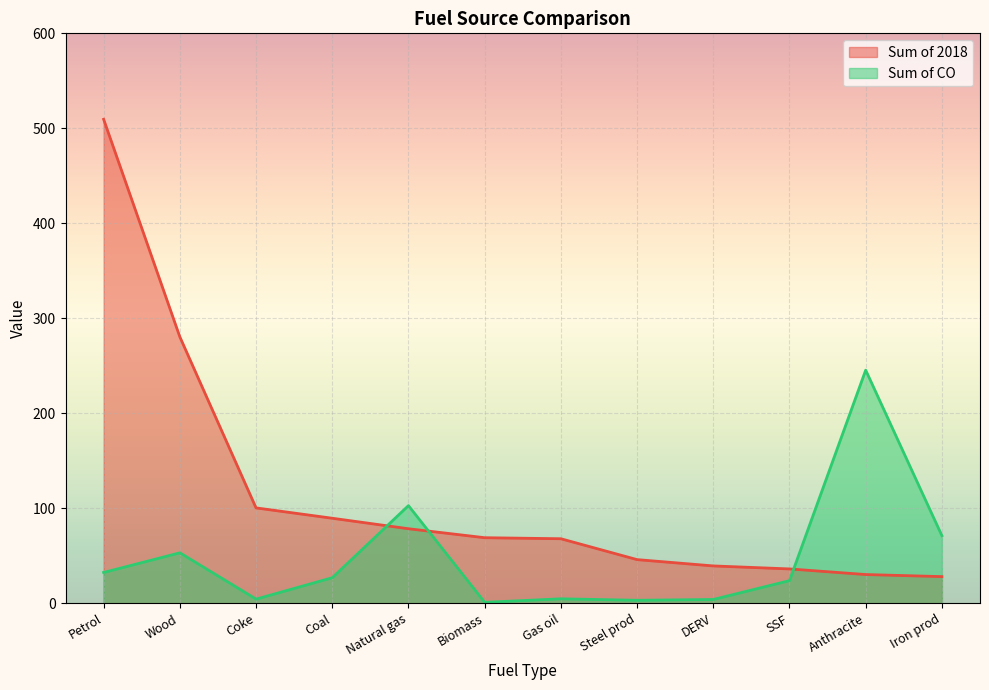

At DERV, list the series in order from smallest to largest.

Sum of CO, Sum of 2018